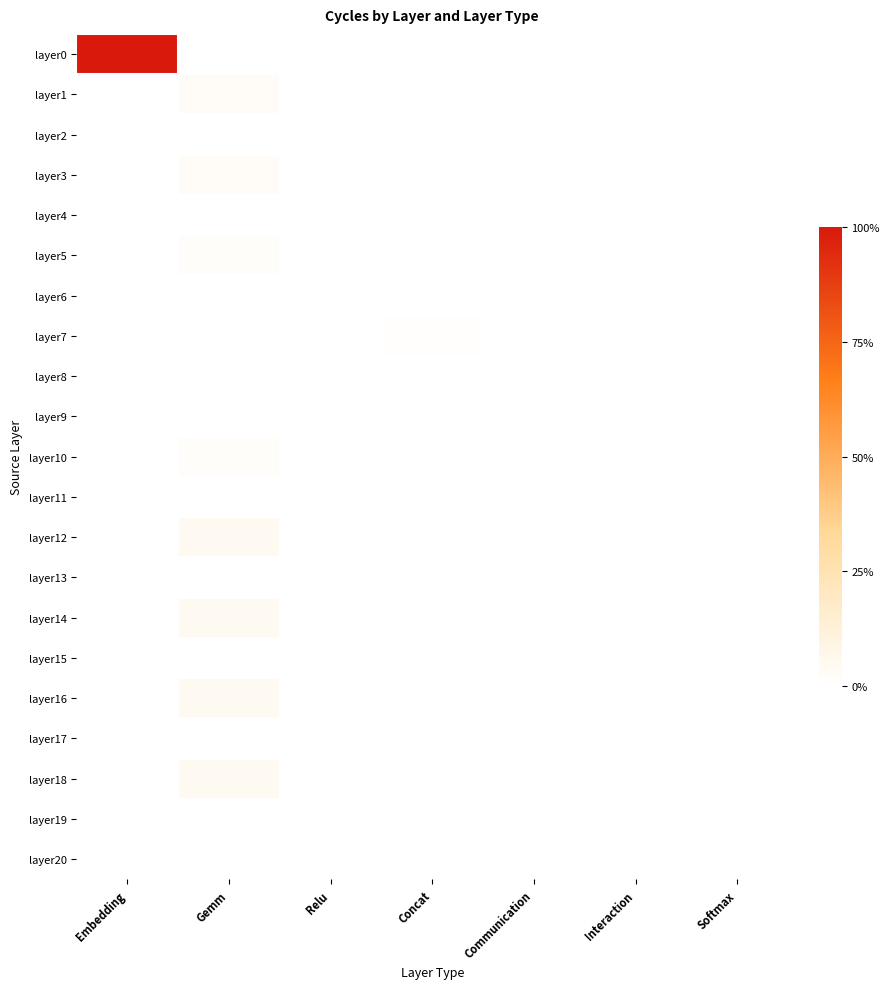

Reading right to left, what are all the values shown in this chart?

layer0: Softmax=0.0	Interaction=0.0	Communication=0.0	Concat=0.0	Relu=0.0	Gemm=0.0	Embedding=1.0
layer1: Softmax=0.0	Interaction=0.0	Communication=0.0	Concat=0.0	Relu=0.0	Gemm=0.0	Embedding=0.0
layer2: Softmax=0.0	Interaction=0.0	Communication=0.0	Concat=0.0	Relu=0.0	Gemm=0.0	Embedding=0.0
layer3: Softmax=0.0	Interaction=0.0	Communication=0.0	Concat=0.0	Relu=0.0	Gemm=0.0	Embedding=0.0
layer4: Softmax=0.0	Interaction=0.0	Communication=0.0	Concat=0.0	Relu=0.0	Gemm=0.0	Embedding=0.0
layer5: Softmax=0.0	Interaction=0.0	Communication=0.0	Concat=0.0	Relu=0.0	Gemm=0.0	Embedding=0.0
layer6: Softmax=0.0	Interaction=0.0	Communication=0.0	Concat=0.0	Relu=0.0	Gemm=0.0	Embedding=0.0
layer7: Softmax=0.0	Interaction=0.0	Communication=0.0	Concat=0.0	Relu=0.0	Gemm=0.0	Embedding=0.0
layer8: Softmax=0.0	Interaction=0.0	Communication=0.0	Concat=0.0	Relu=0.0	Gemm=0.0	Embedding=0.0
layer9: Softmax=0.0	Interaction=0.0	Communication=0.0	Concat=0.0	Relu=0.0	Gemm=0.0	Embedding=0.0
layer10: Softmax=0.0	Interaction=0.0	Communication=0.0	Concat=0.0	Relu=0.0	Gemm=0.0	Embedding=0.0
layer11: Softmax=0.0	Interaction=0.0	Communication=0.0	Concat=0.0	Relu=0.0	Gemm=0.0	Embedding=0.0
layer12: Softmax=0.0	Interaction=0.0	Communication=0.0	Concat=0.0	Relu=0.0	Gemm=0.0	Embedding=0.0
layer13: Softmax=0.0	Interaction=0.0	Communication=0.0	Concat=0.0	Relu=0.0	Gemm=0.0	Embedding=0.0
layer14: Softmax=0.0	Interaction=0.0	Communication=0.0	Concat=0.0	Relu=0.0	Gemm=0.0	Embedding=0.0
layer15: Softmax=0.0	Interaction=0.0	Communication=0.0	Concat=0.0	Relu=0.0	Gemm=0.0	Embedding=0.0
layer16: Softmax=0.0	Interaction=0.0	Communication=0.0	Concat=0.0	Relu=0.0	Gemm=0.0	Embedding=0.0
layer17: Softmax=0.0	Interaction=0.0	Communication=0.0	Concat=0.0	Relu=0.0	Gemm=0.0	Embedding=0.0
layer18: Softmax=0.0	Interaction=0.0	Communication=0.0	Concat=0.0	Relu=0.0	Gemm=0.0	Embedding=0.0
layer19: Softmax=0.0	Interaction=0.0	Communication=0.0	Concat=0.0	Relu=0.0	Gemm=0.0	Embedding=0.0
layer20: Softmax=0.0	Interaction=0.0	Communication=0.0	Concat=0.0	Relu=0.0	Gemm=0.0	Embedding=0.0